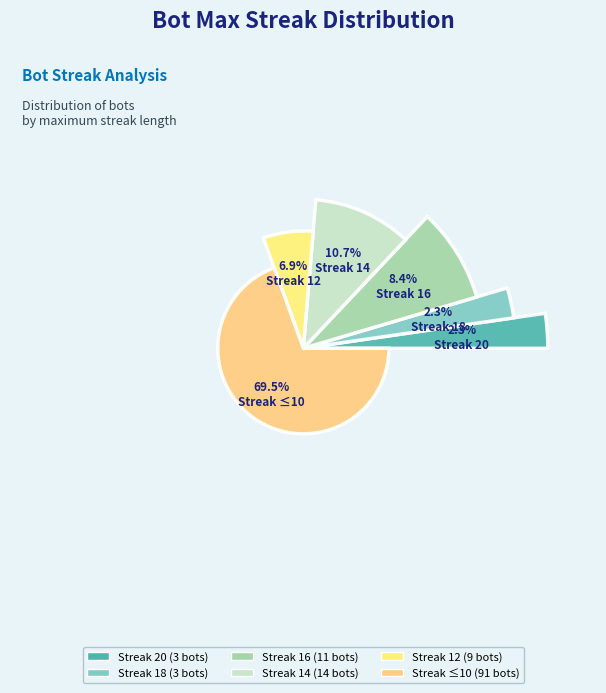

To the nearest percent, what percentage of the pie is maxStreak_14?

11%